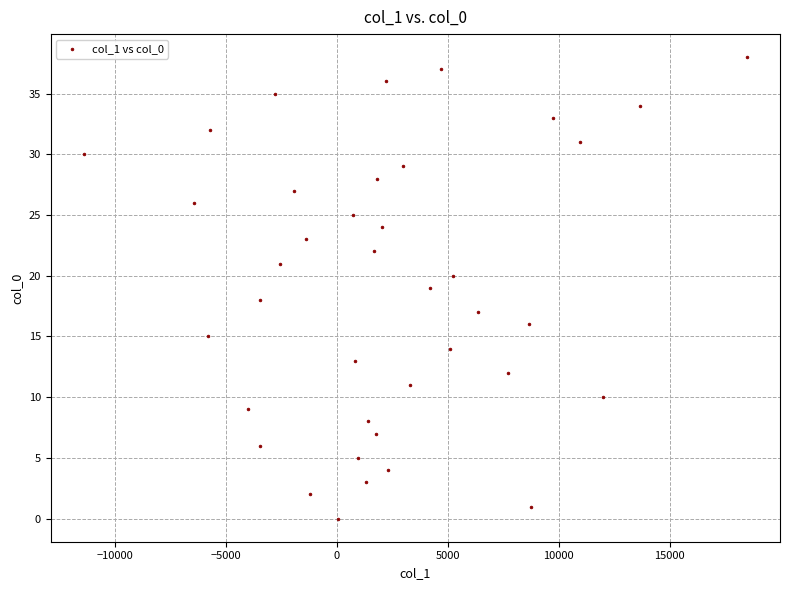

What is the range of Y values (max minus min)?

38